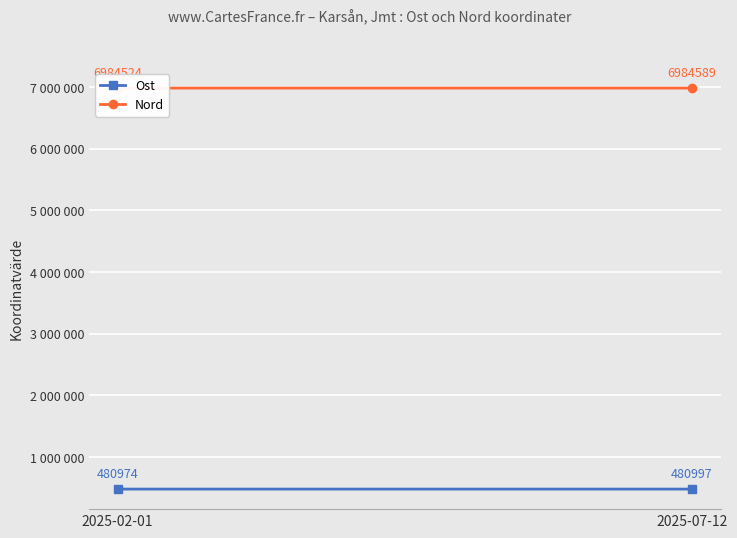

What is the difference between the maximum and minimum values in the Ost series?

23